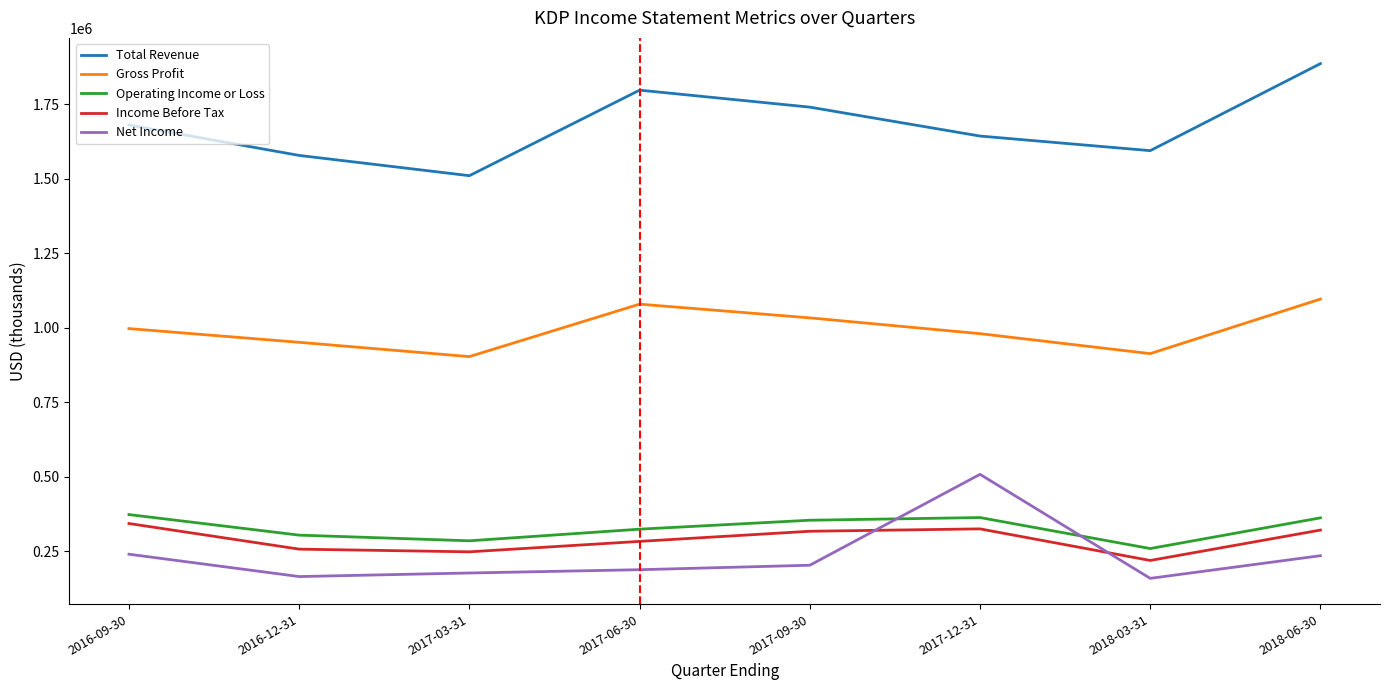

What position from the left is 2017-12-31?

6